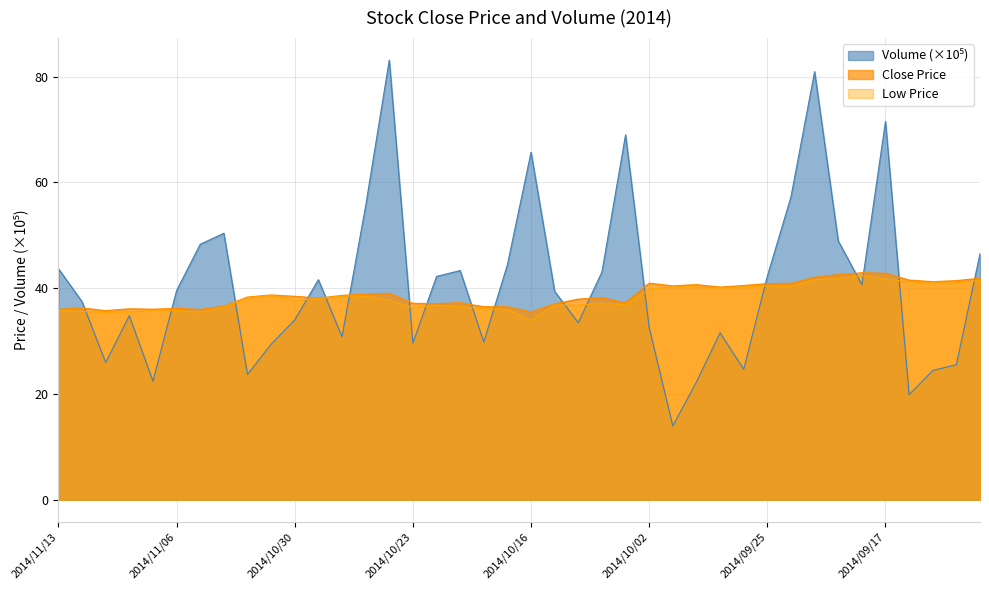

What is the maximum value for Close Price?

42.9